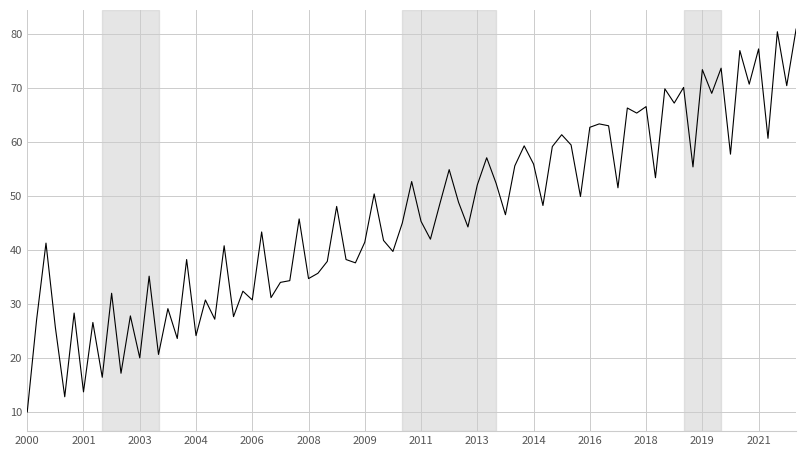

What is the difference between the maximum and minimum values?

70.8